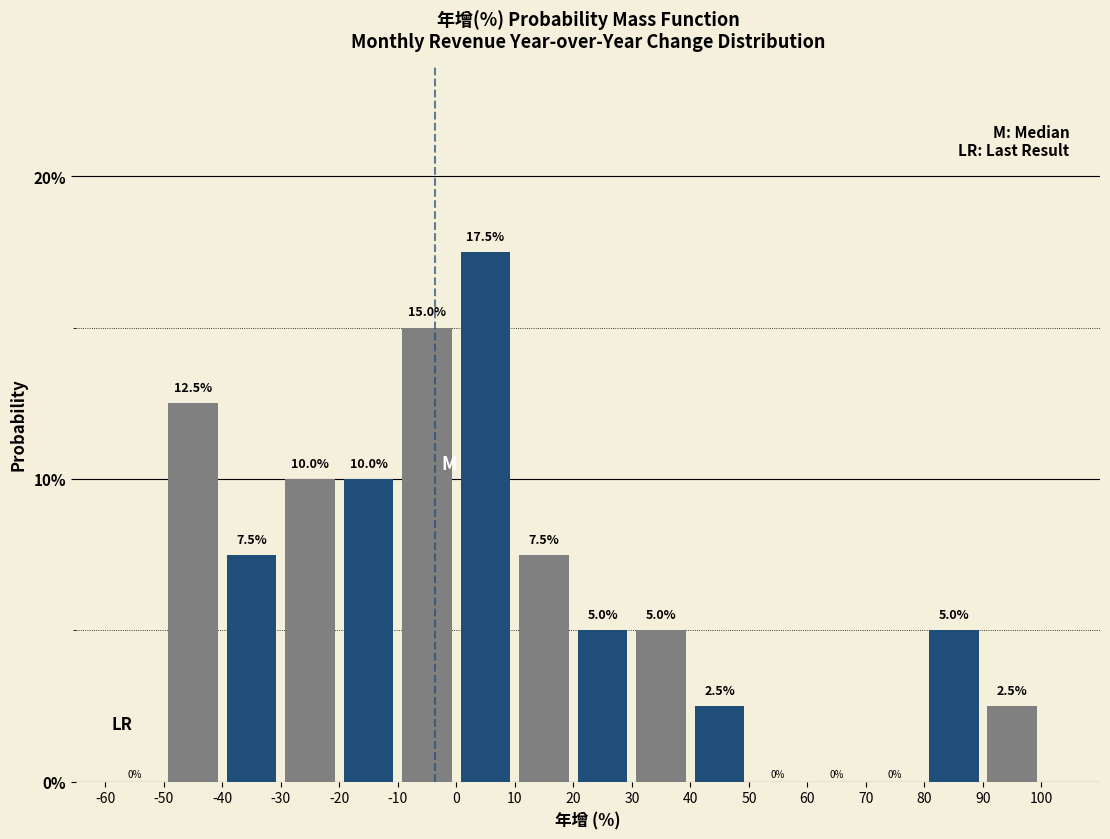

How tall is the bar that spans -50 to -40 on the x-axis?

12.5